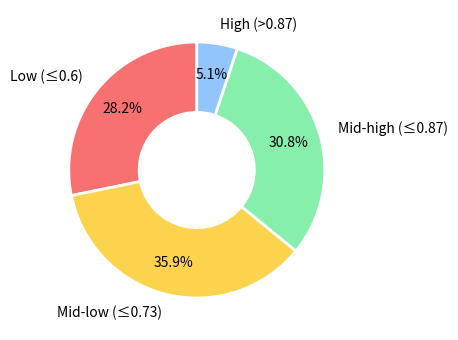

How many slices are in this pie chart?

4